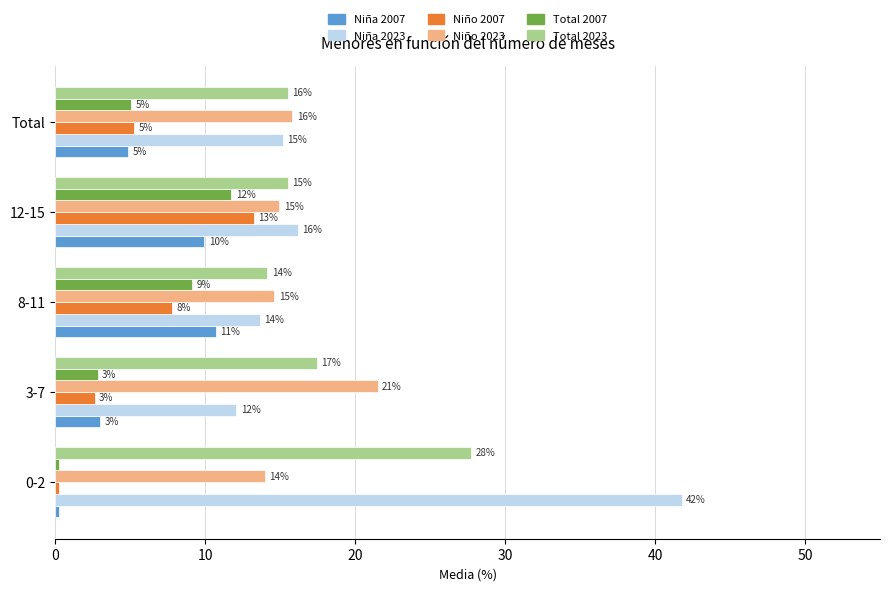

What are all the series names shown in the legend?

Niña 2007, Niña 2023, Niño 2007, Niño 2023, Total 2007, Total 2023